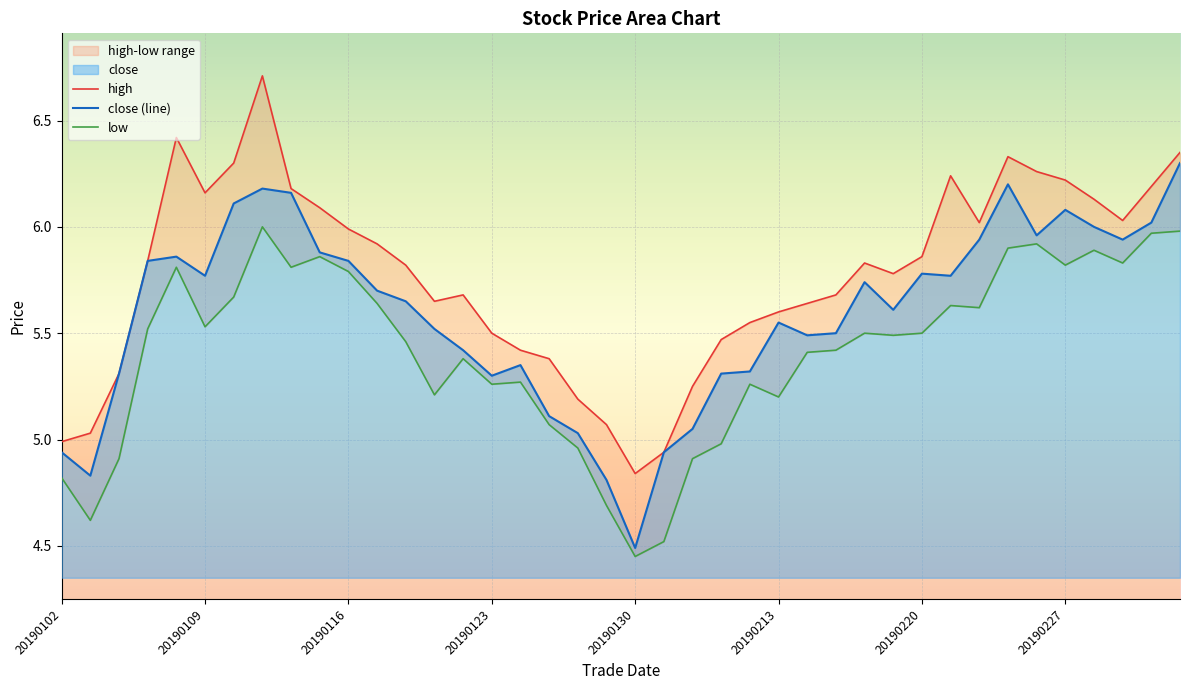

What is the value of the high point at the 20th from the left?

5.1